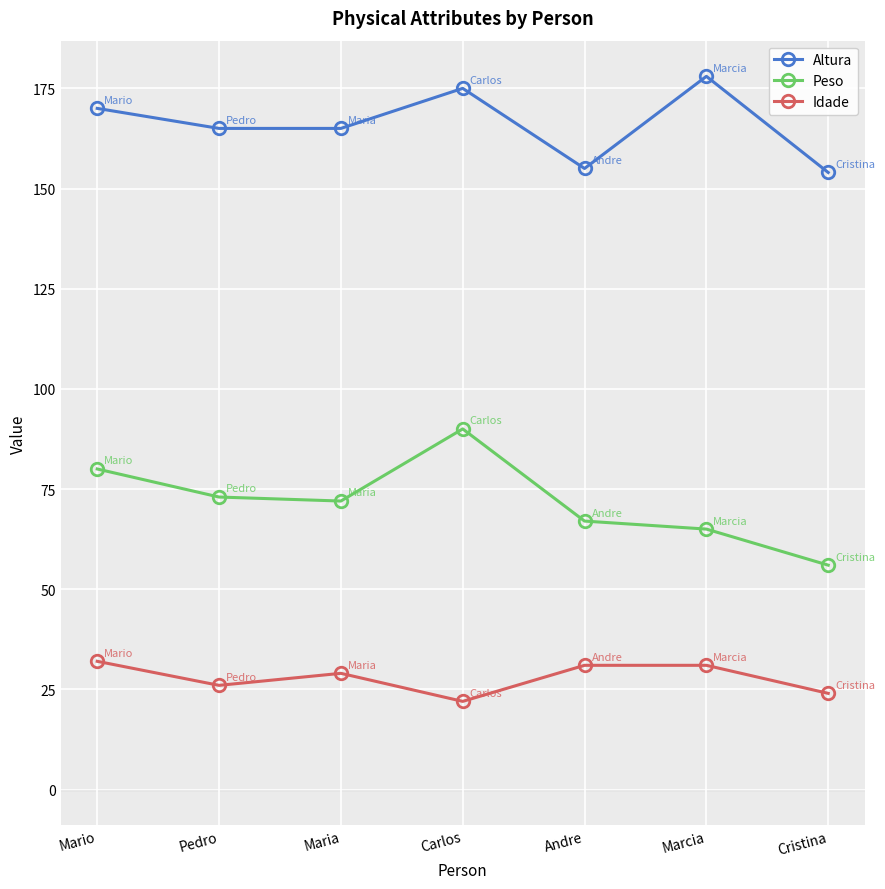

True or false: Idade has more than 0 interior local peaks.

True